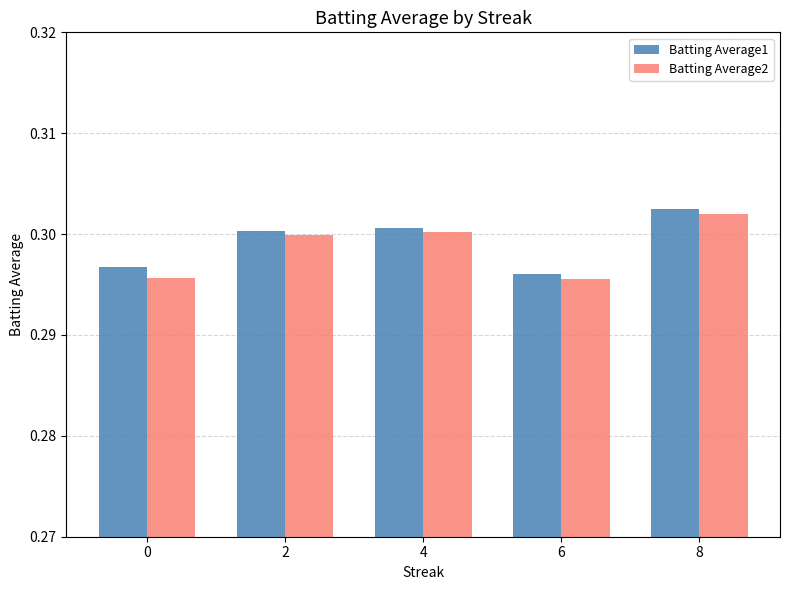

The value of Batting Average2 at 2 is 0.5. True or false?

False